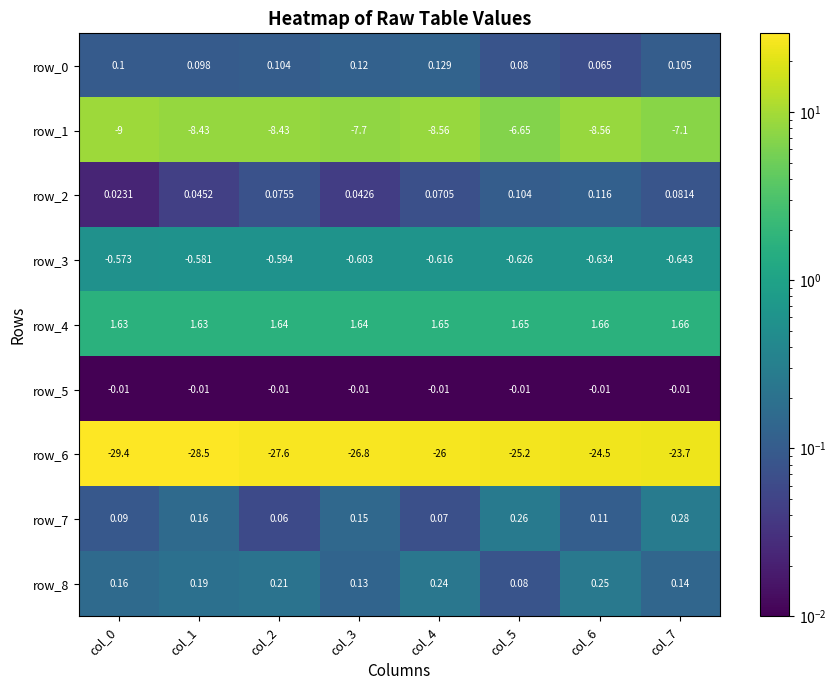

Is the value of row_4 at col_4 greater than the value of row_6 at col_2?

Yes